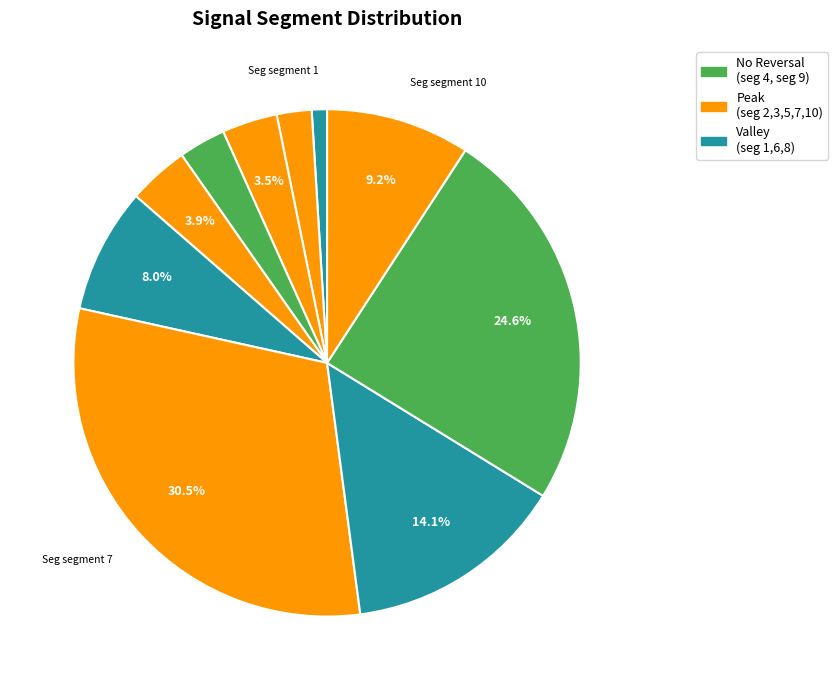

Rank the categories by value from lowest to highest.

signal segment 1, signal segment 2, signal segment 4, signal segment 3, signal segment 5, signal segment 6, signal segment 10, signal segment 8, signal segment 9, signal segment 7